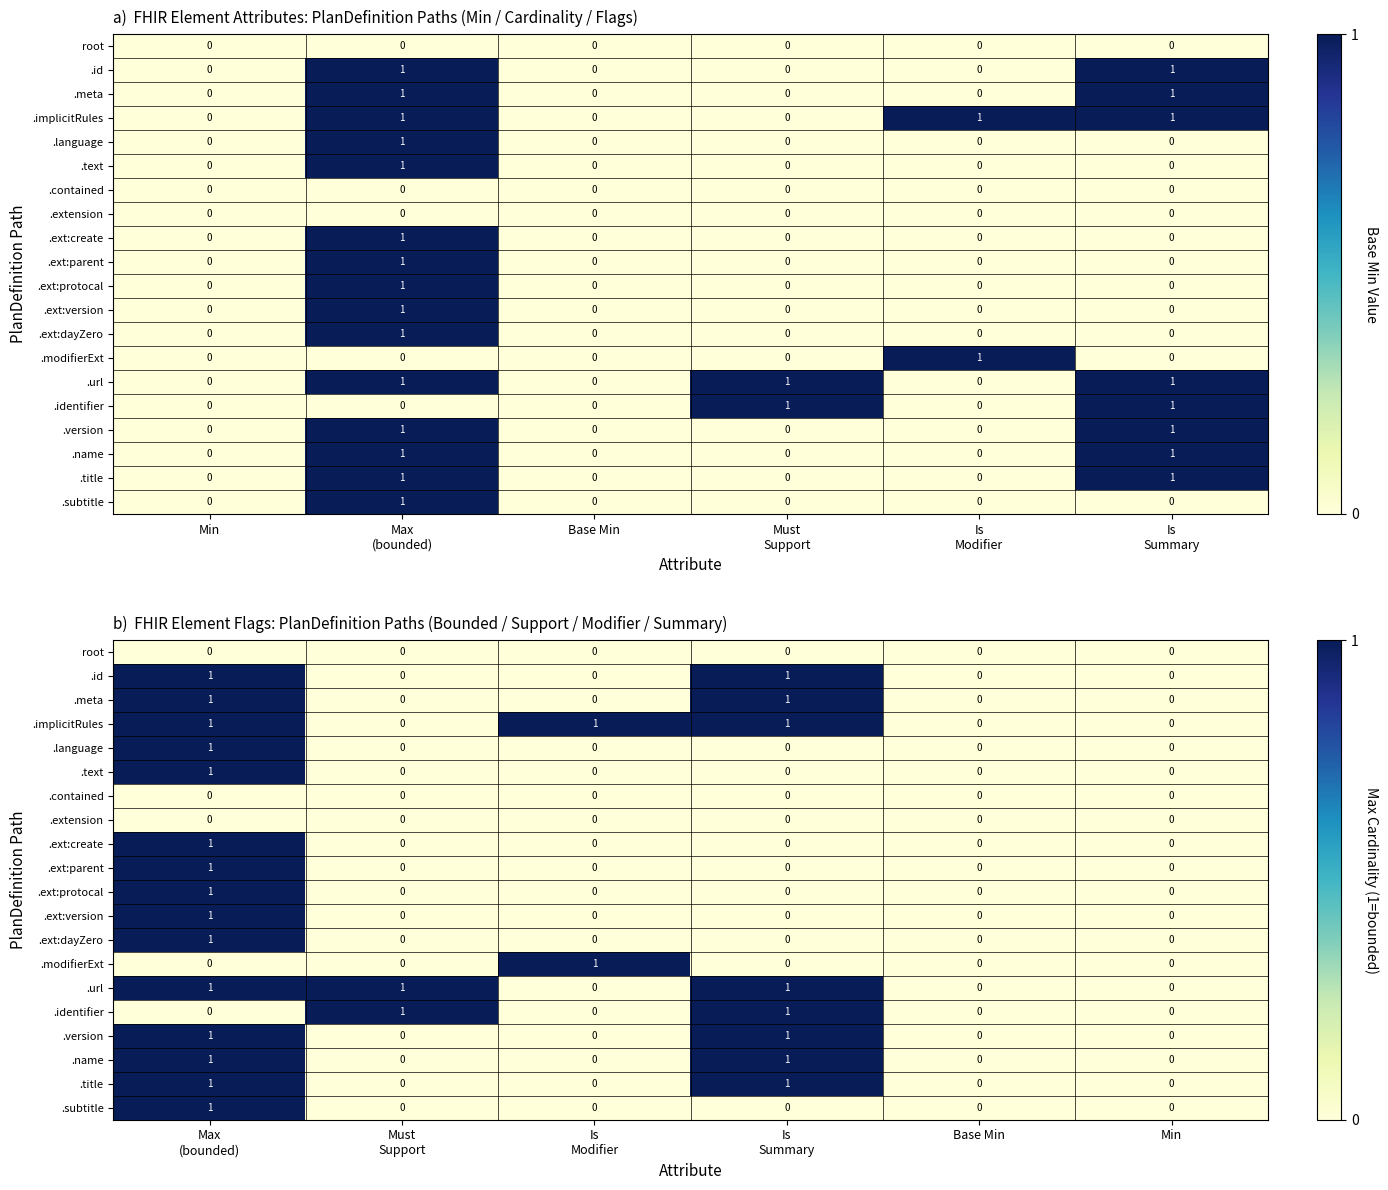

The .url series shows 0 at Min. True or false?

True